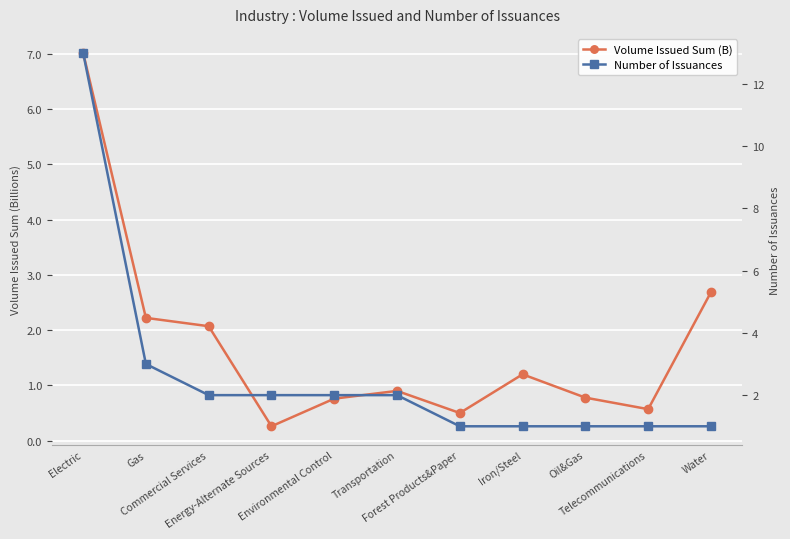

Rank the series at Telecommunications from lowest to highest value.

Volume Issued Sum (B), Number of Issuances